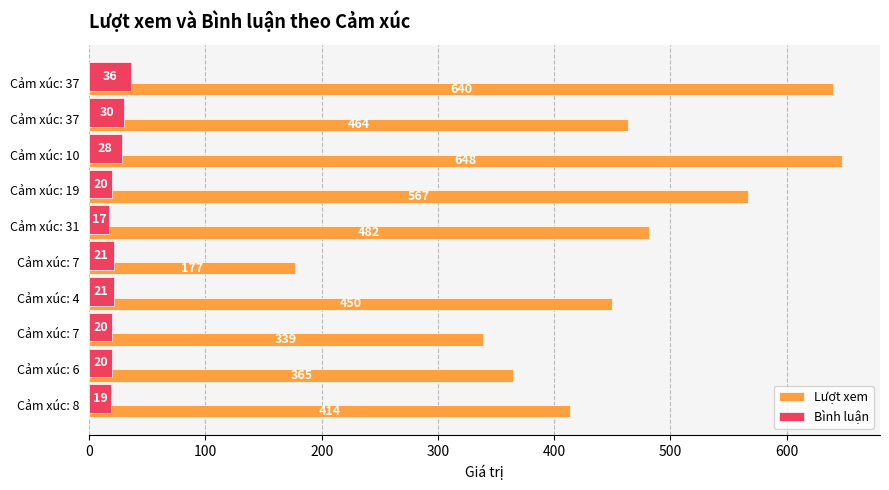

What is the value of the Lượt xem bar at the 4th from the left?

567